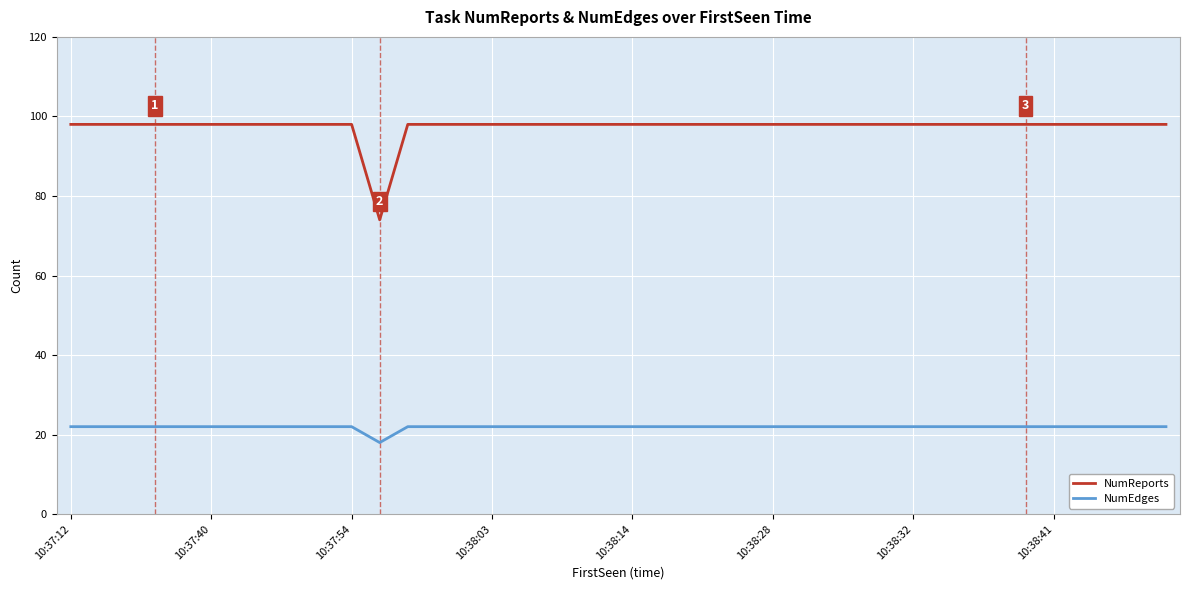

What is the highest value of the NumReports series?

98